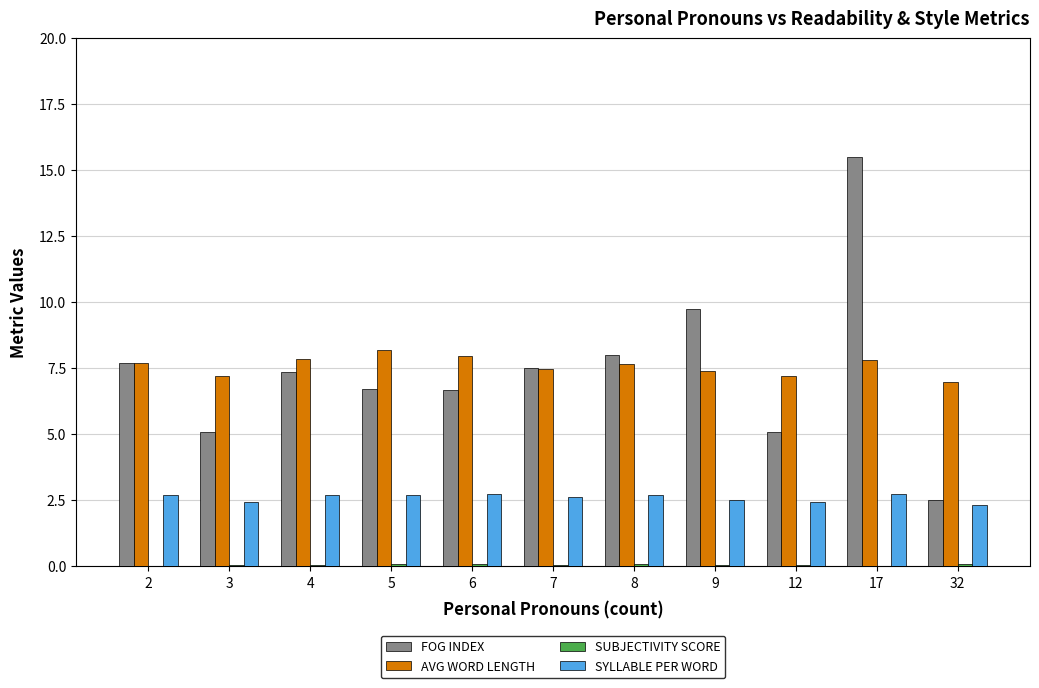

What is the sum of all FOG INDEX values?

81.8